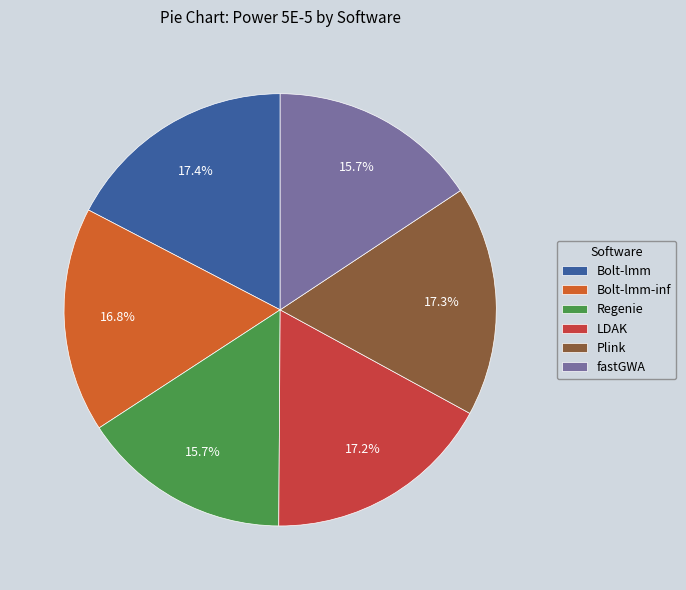

How much of the chart is everything except Bolt-lmm-inf?

83.2%